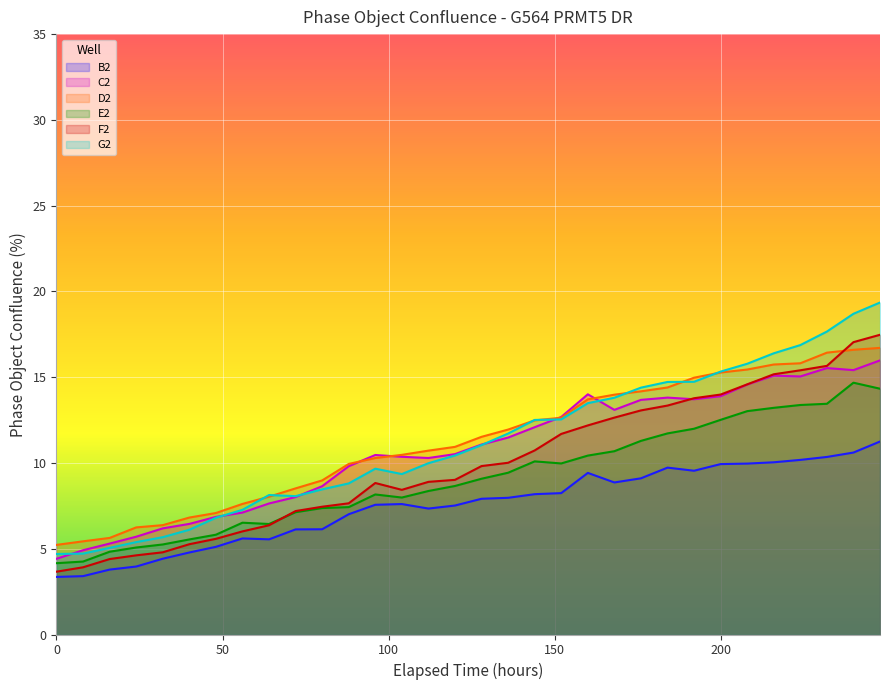

Which series has the widest spread of values?

G2